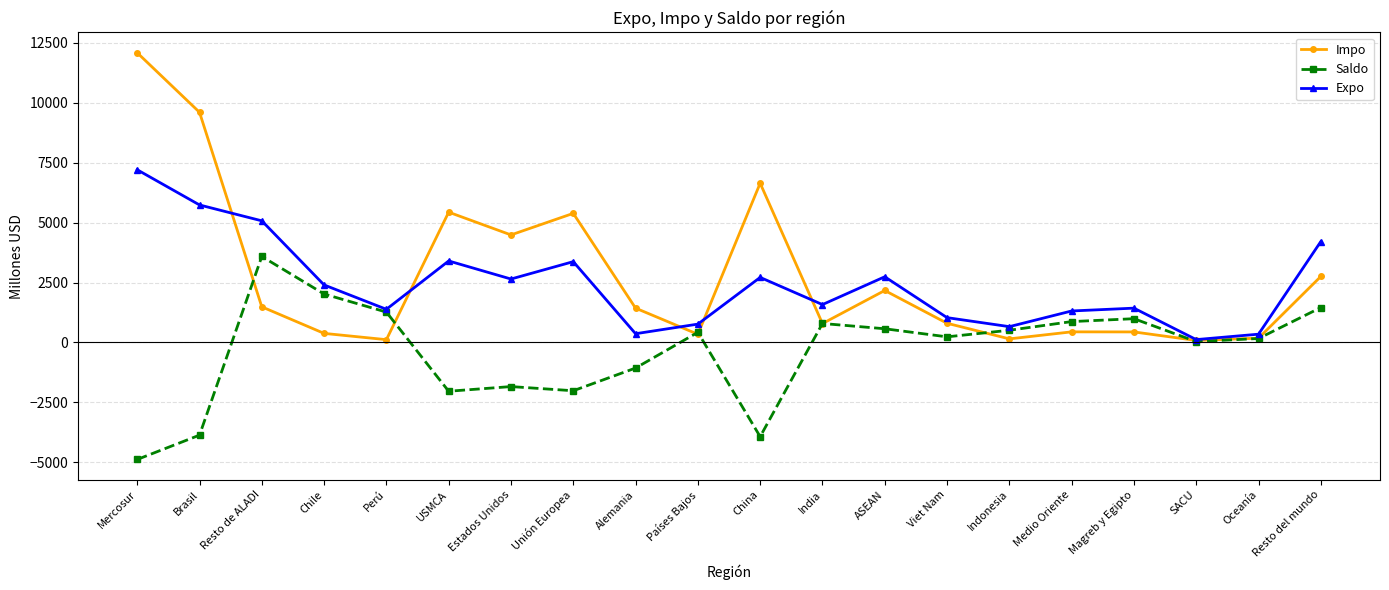

Where do Expo and Impo first cross each other?

Brasil and Resto de ALADI